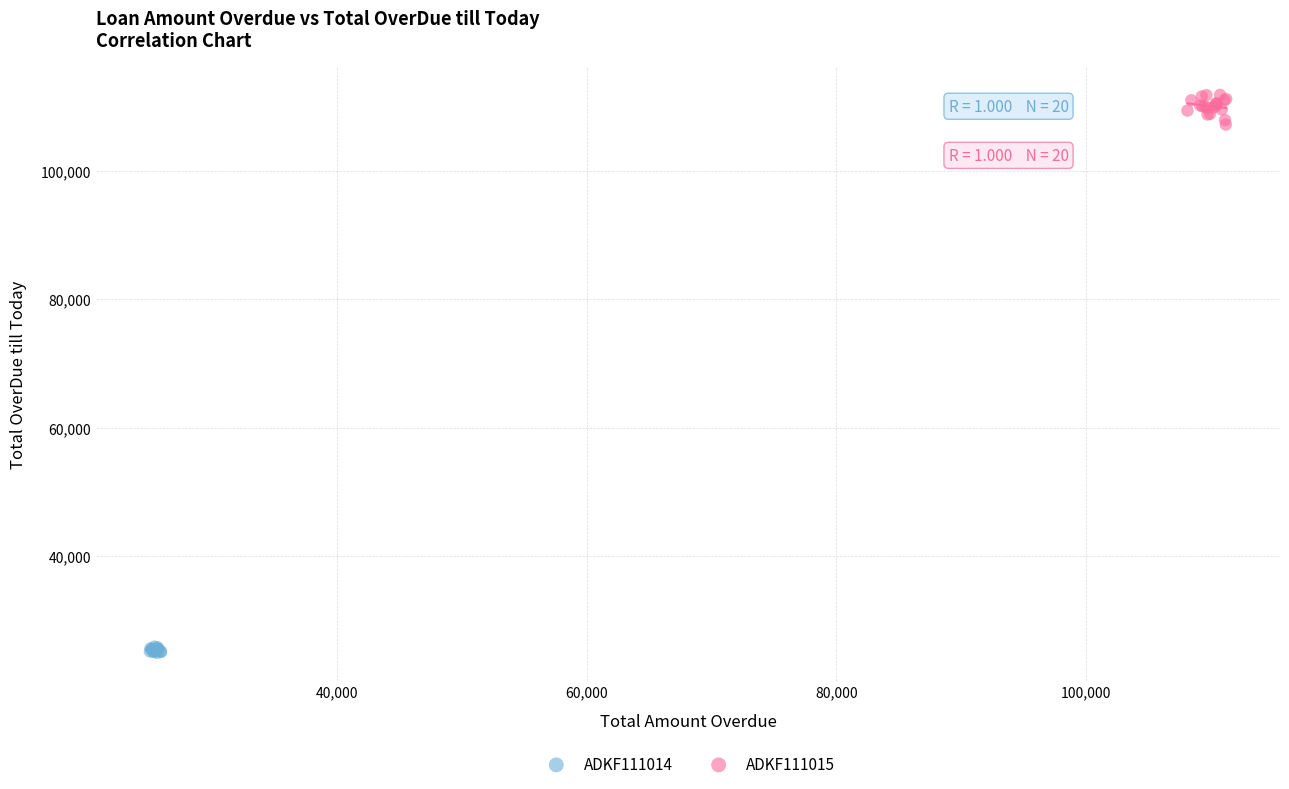

Which series has the largest Y range (max minus min)?

ADKF111015